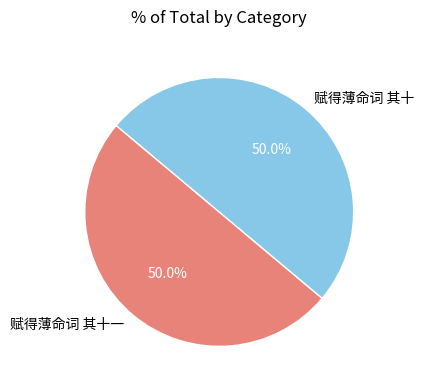

How much of the chart is everything except 赋得薄命词 其十一?

50.0%